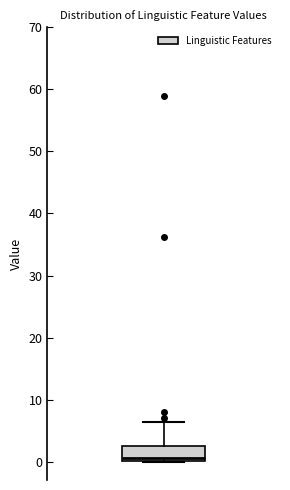

Where does the median line of the box sit on the y-axis? The values are not printed on the chart, so give them approximately, as read against the axis.

1